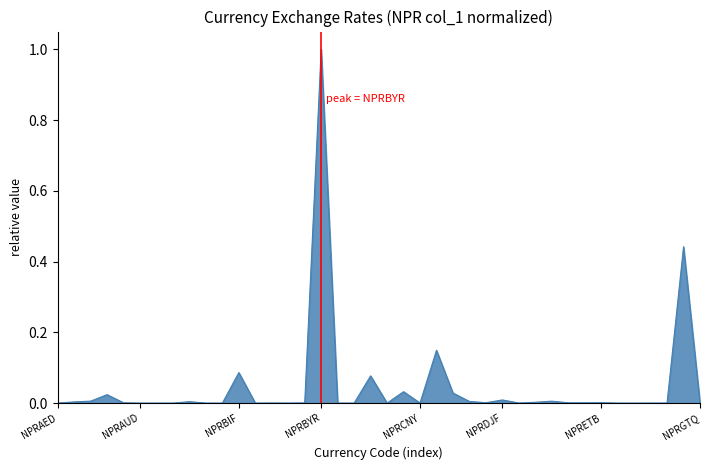

What is the maximum value shown in the chart?

1.0